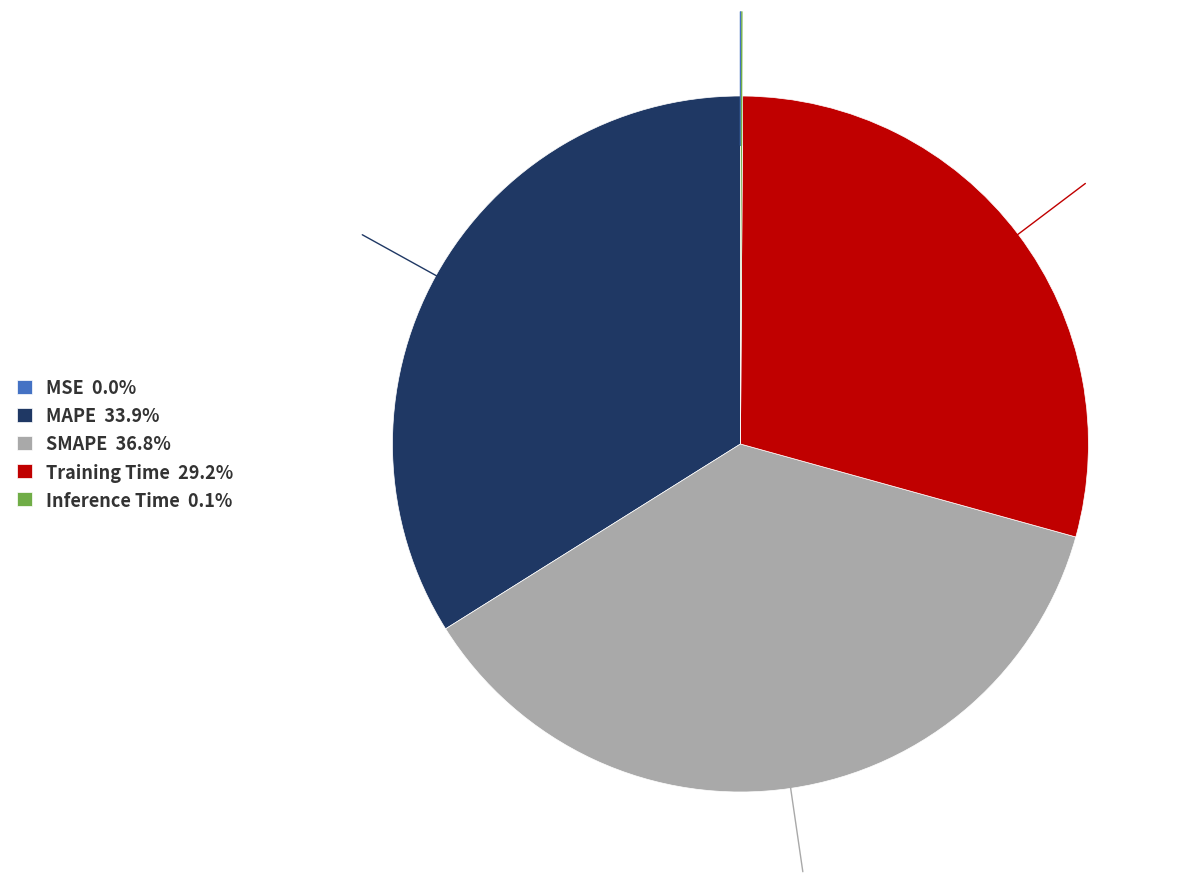

Is there a majority slice in this chart?

No